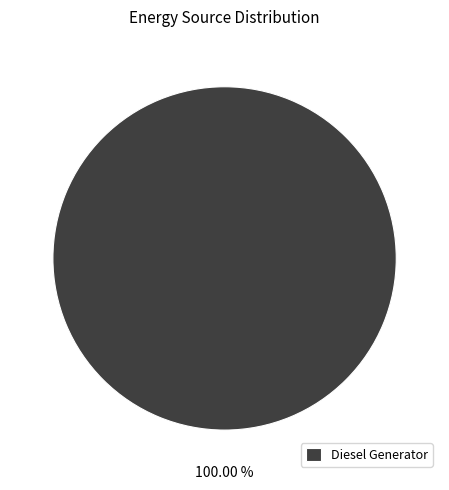

Is there any slice that represents more than half of the pie?

Yes